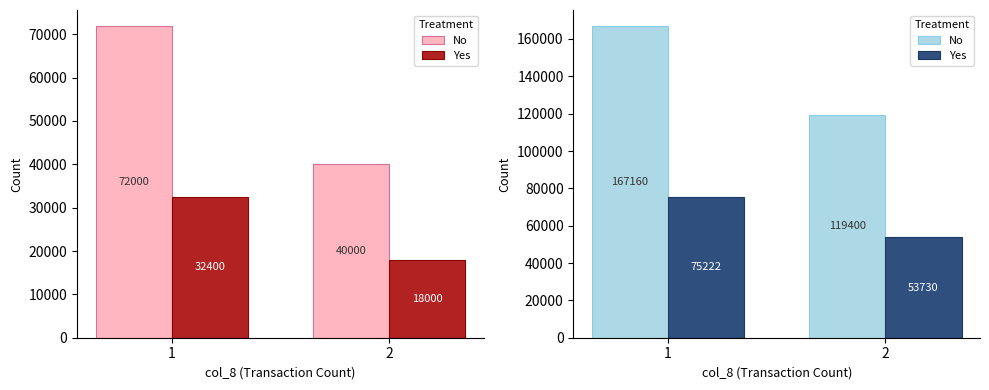

How many groups of bars are there?

2